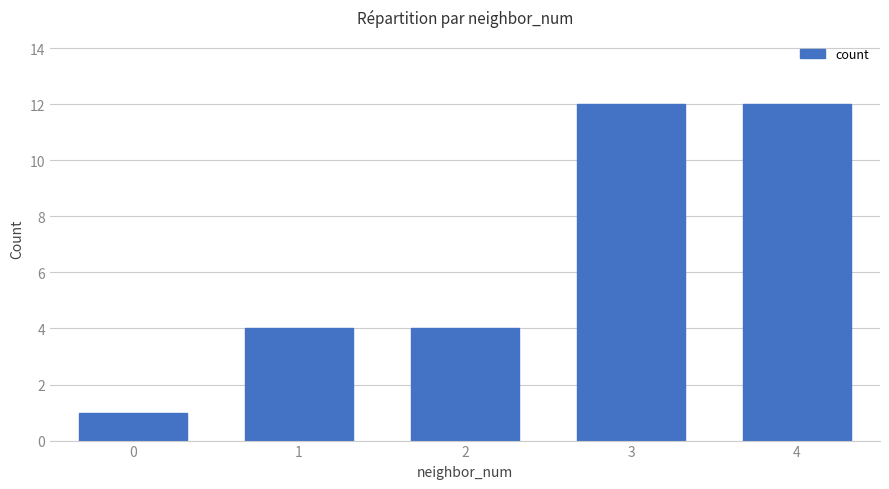

Count the number of categories in the chart.

5